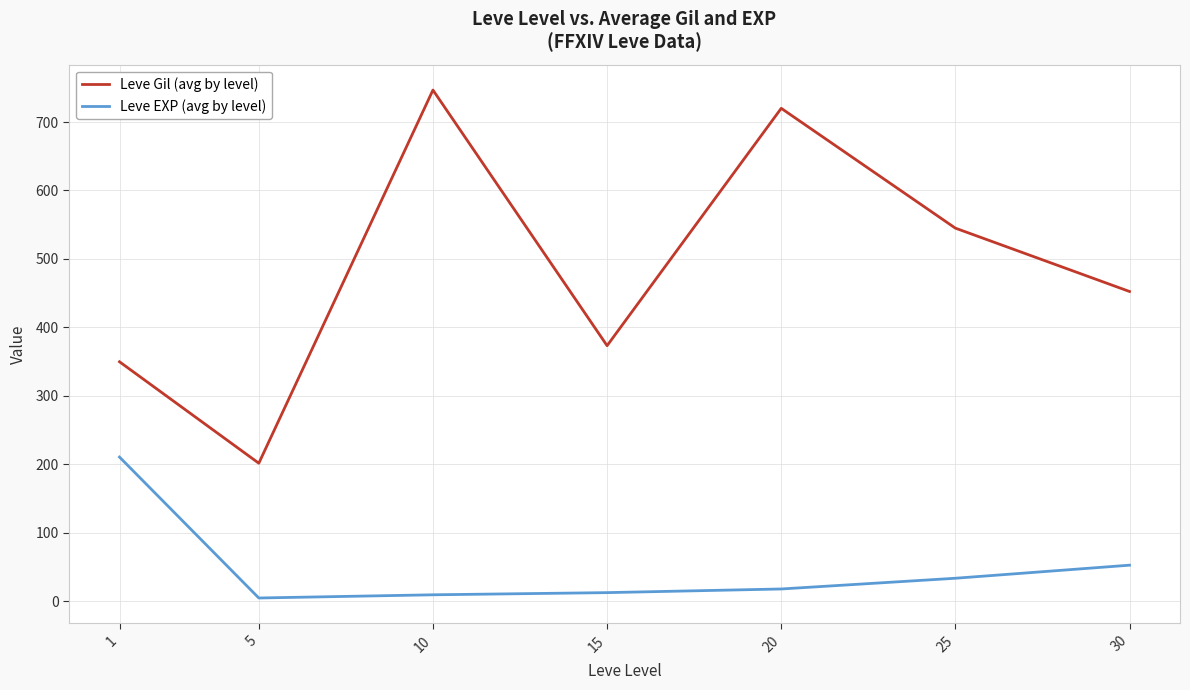

Which series changed the most between 20 and 25?

Leve Gil (avg by level)